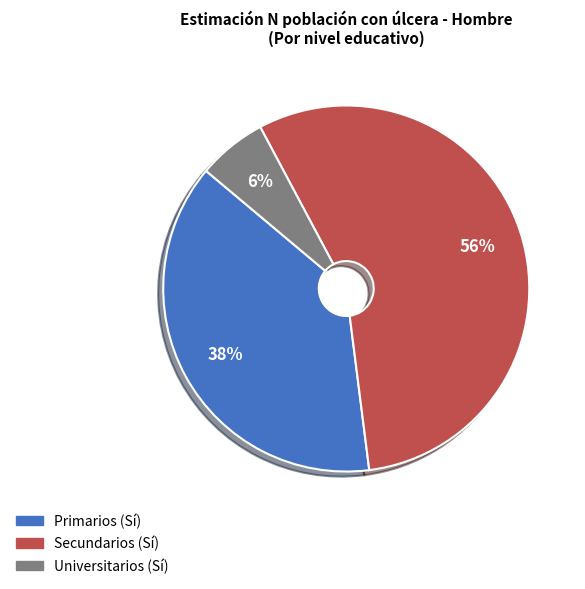

Is the sum of Universitarios and Primarios greater than half?

No